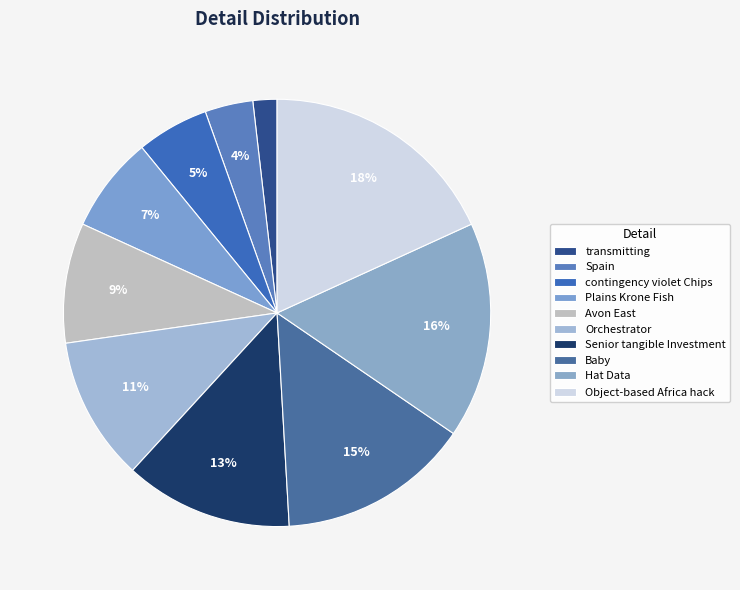

Count the number of slices in the pie.

10